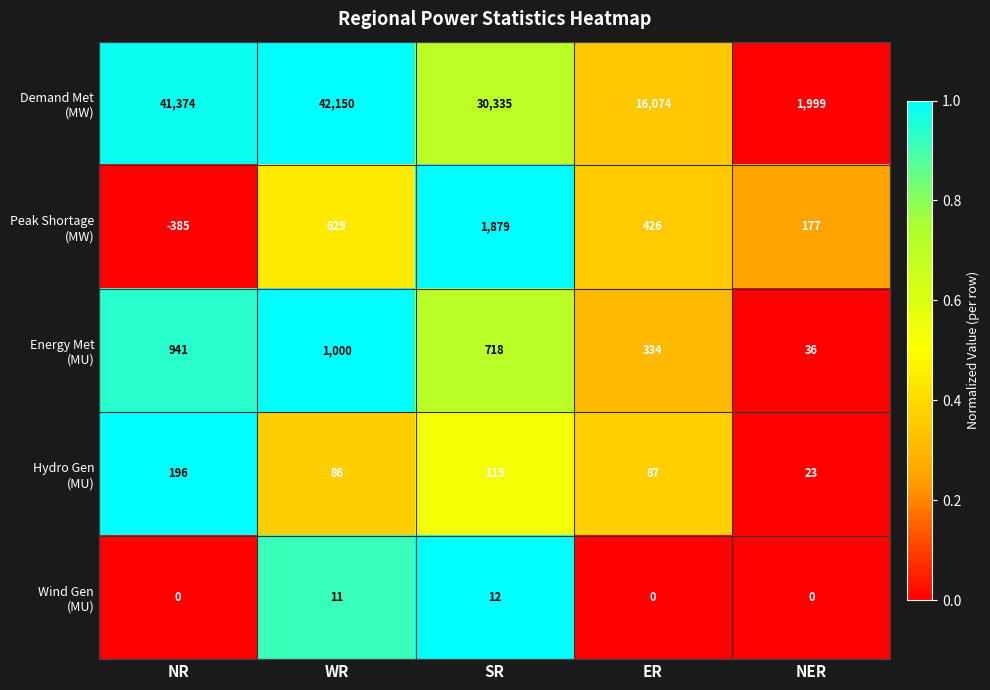

What is the greatest value displayed?

42150